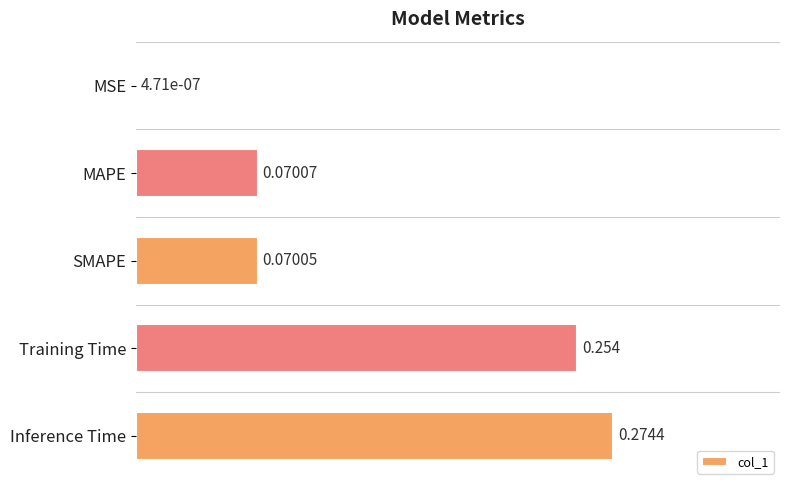

Between Training Time and MSE, which is larger?

Training Time